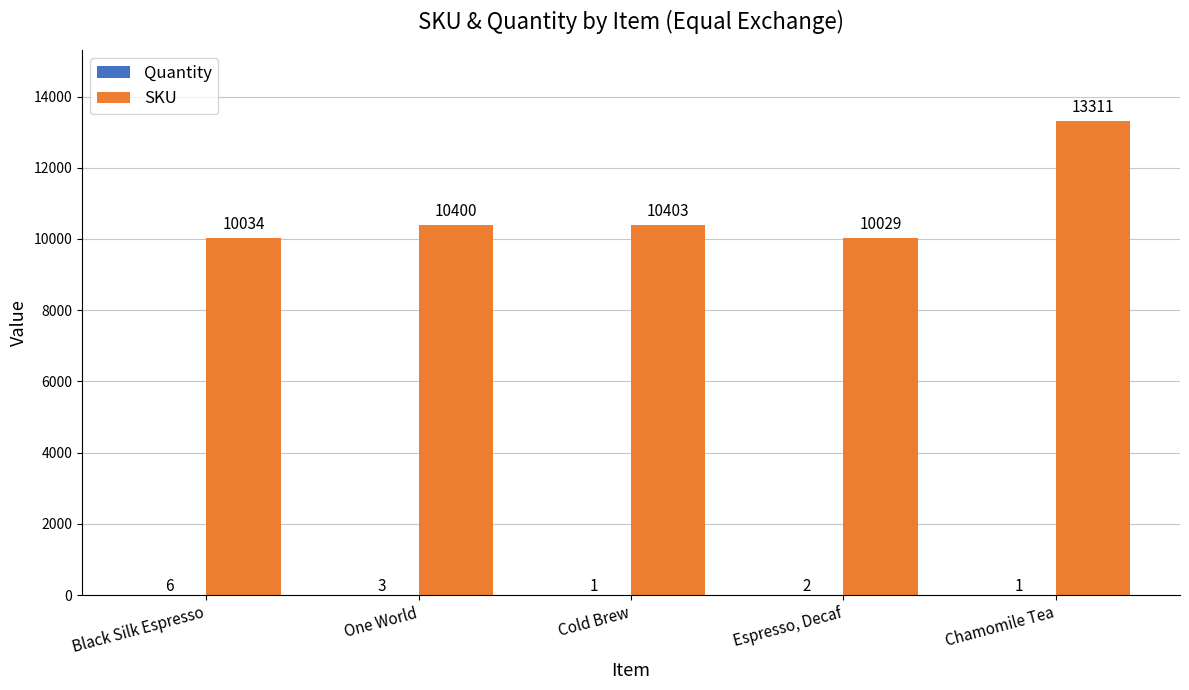

At which category is the sum across all series the highest?

Chamomile Tea